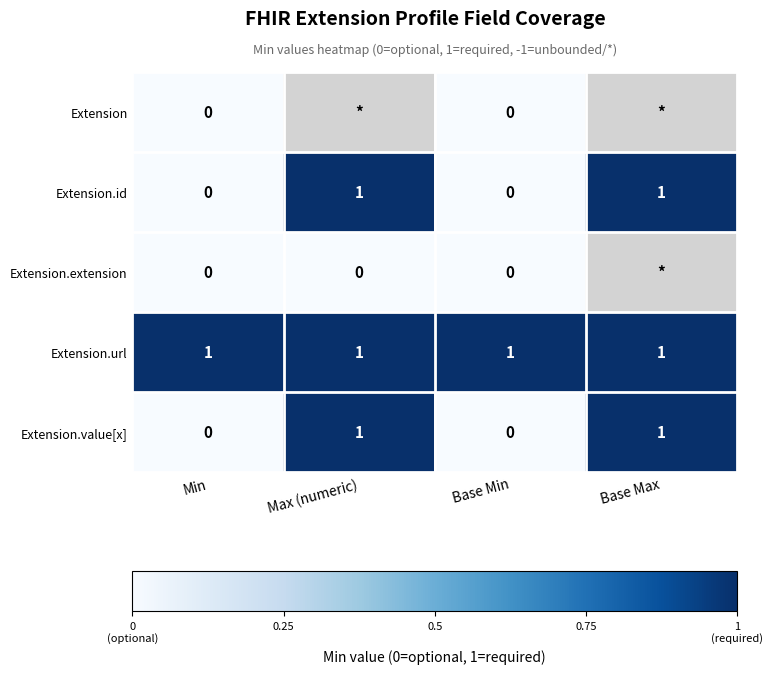

How many Extension.value[x] values are between 0 and 1?

4